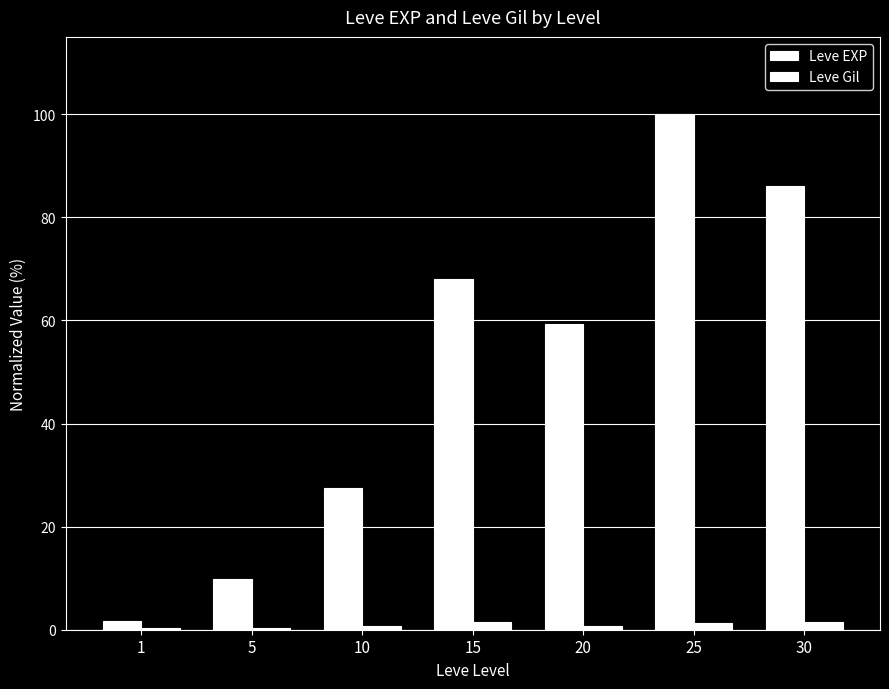

Between 15 and 30, which series saw the biggest shift?

Leve EXP